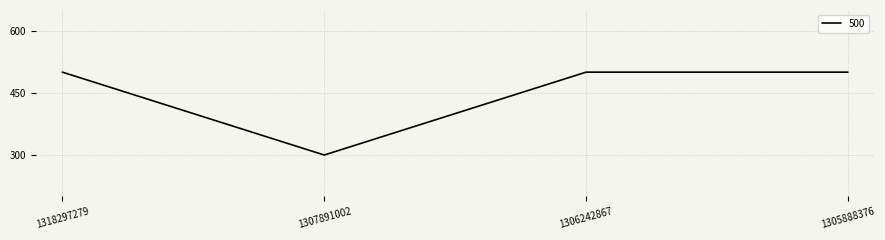

Reading right to left, list all the values displayed in this chart.

500	500	300	500